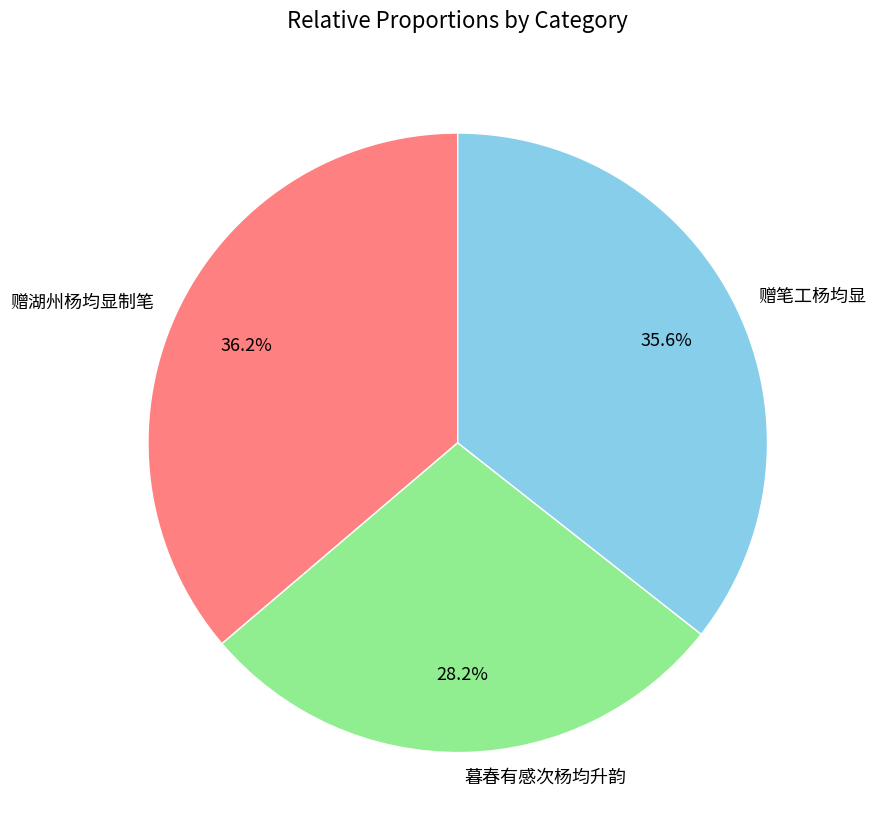

The 赠湖州杨均显制笔 slice represents 28% of the pie. True or false?

False